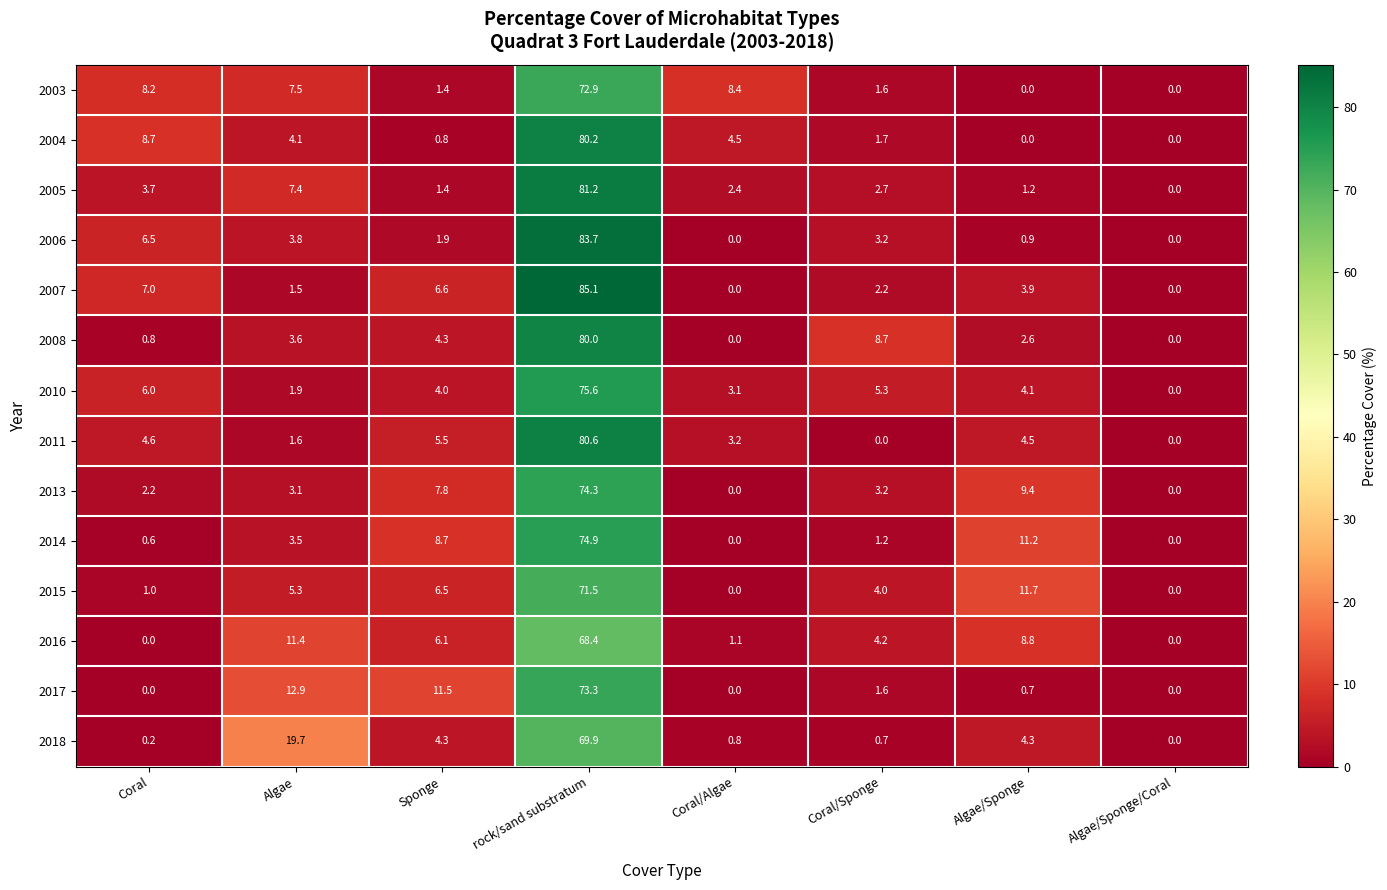

How many values in the 2016 series are below 6?

4